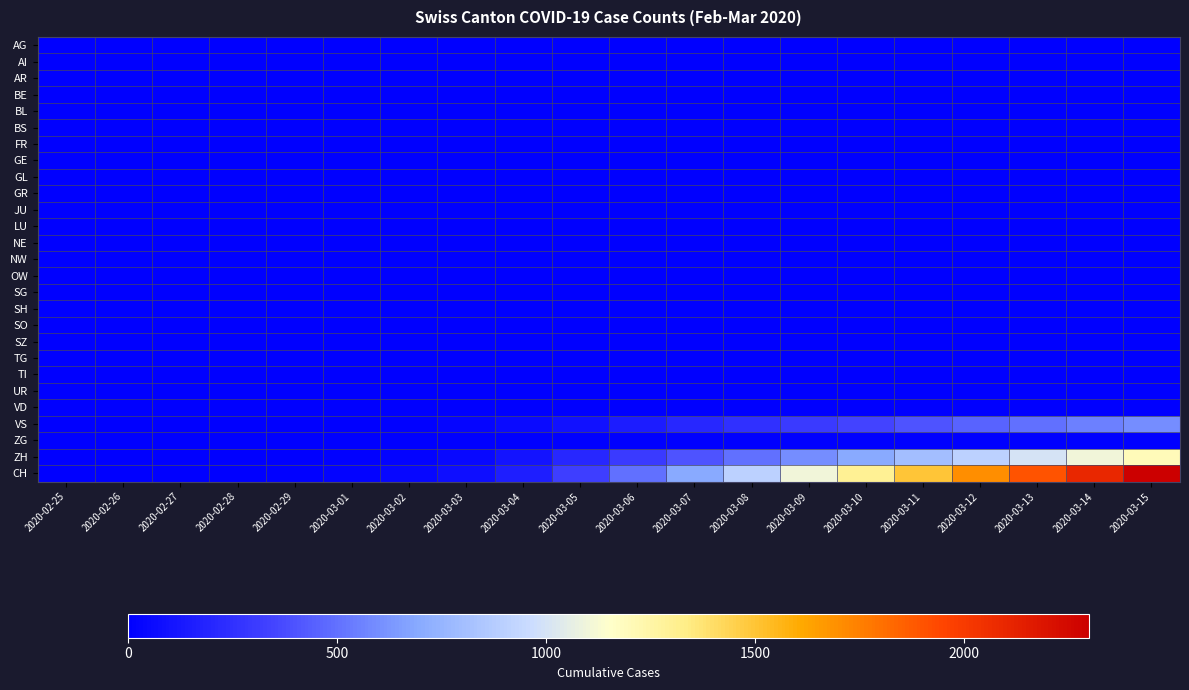

Between 2020-03-02 and 2020-03-07, which series saw the biggest shift?

CH